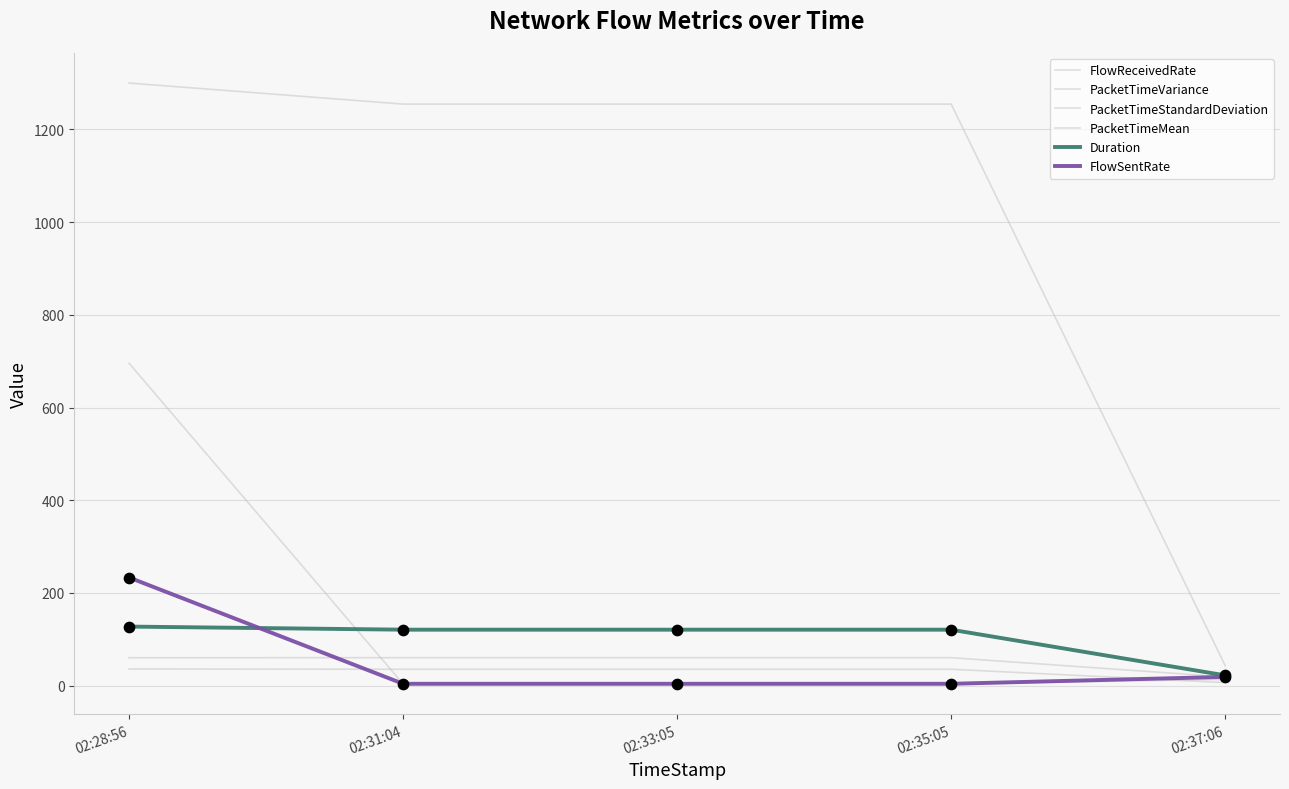

Is this an area chart (filled region under the line)?

No